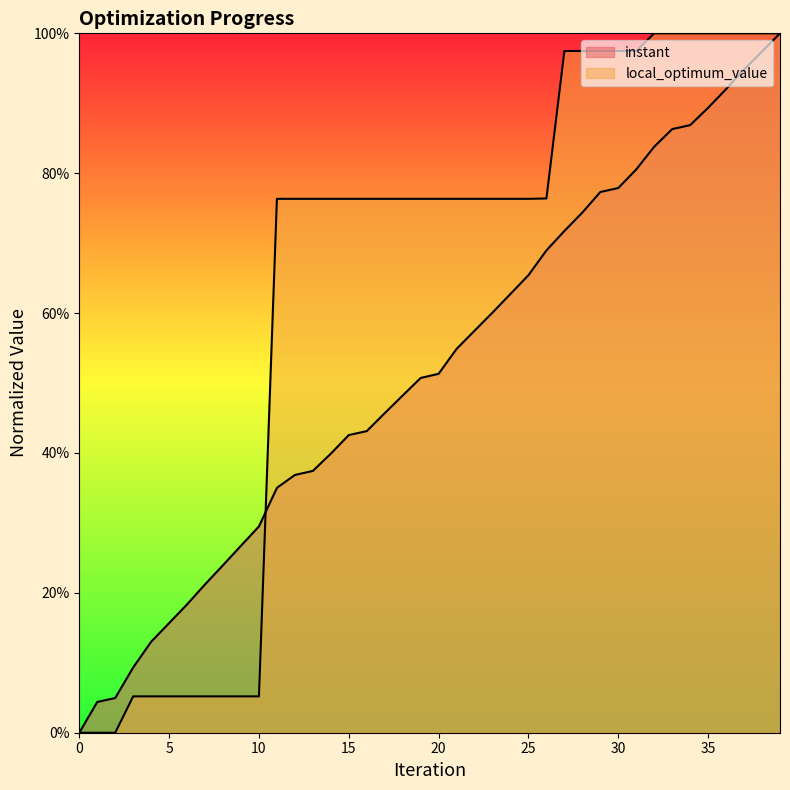

How many intersections are there between instant and local_optimum_value?

2